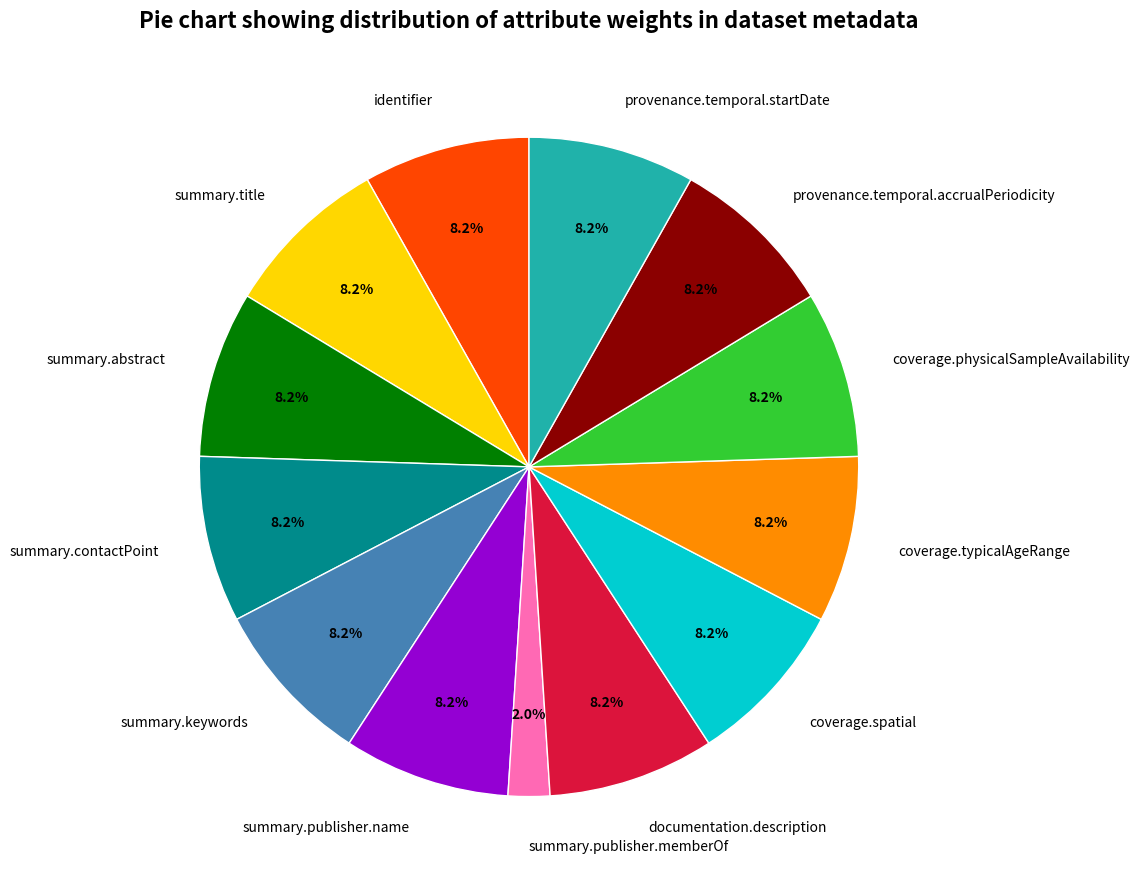

Which category has the smallest portion of the pie?

summary.publisher.memberOf